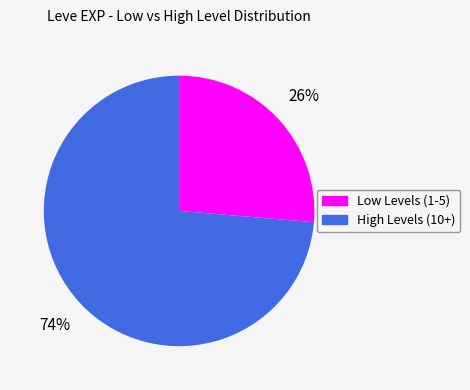

Is there any slice that represents more than half of the pie?

Yes